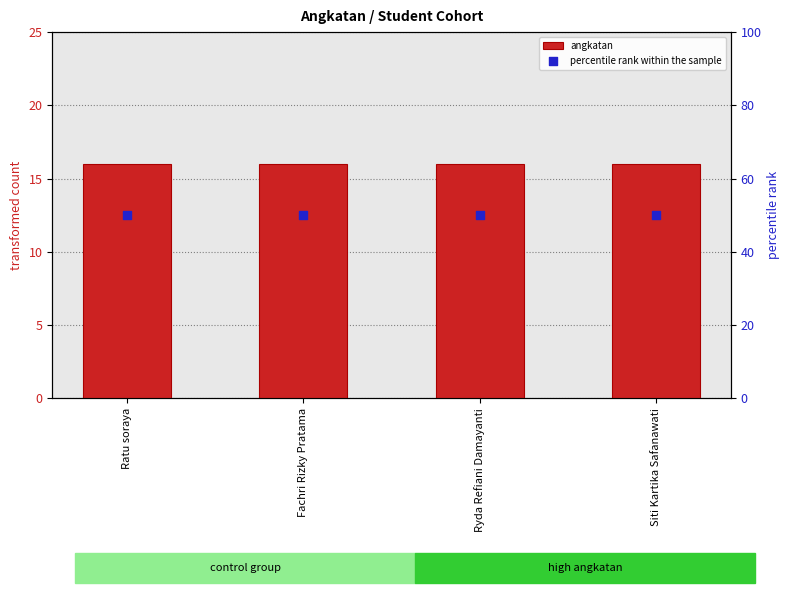

At how many categories does at least one series exceed 16?

4